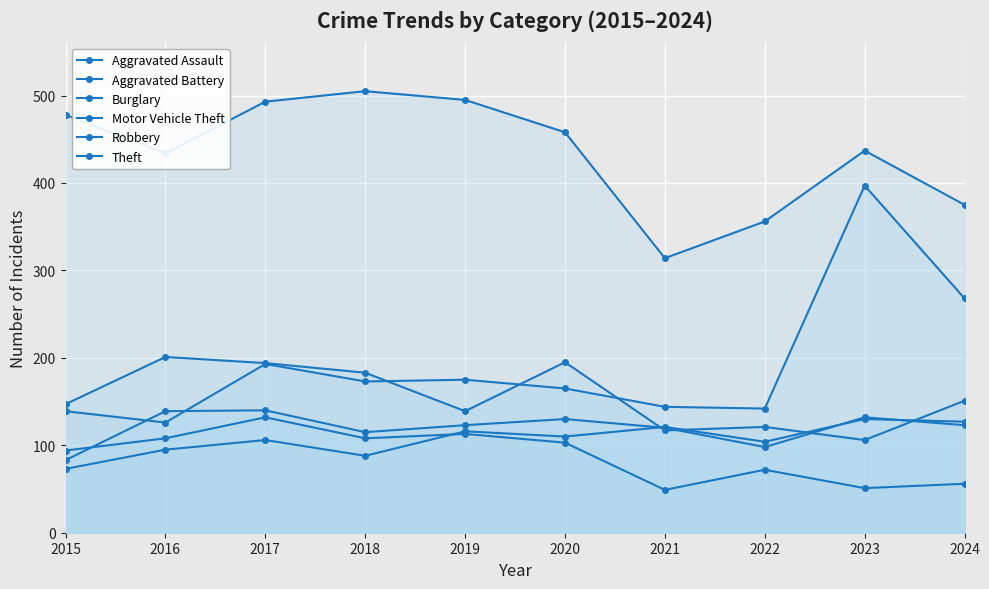

What is the minimum value shown in the chart?

49